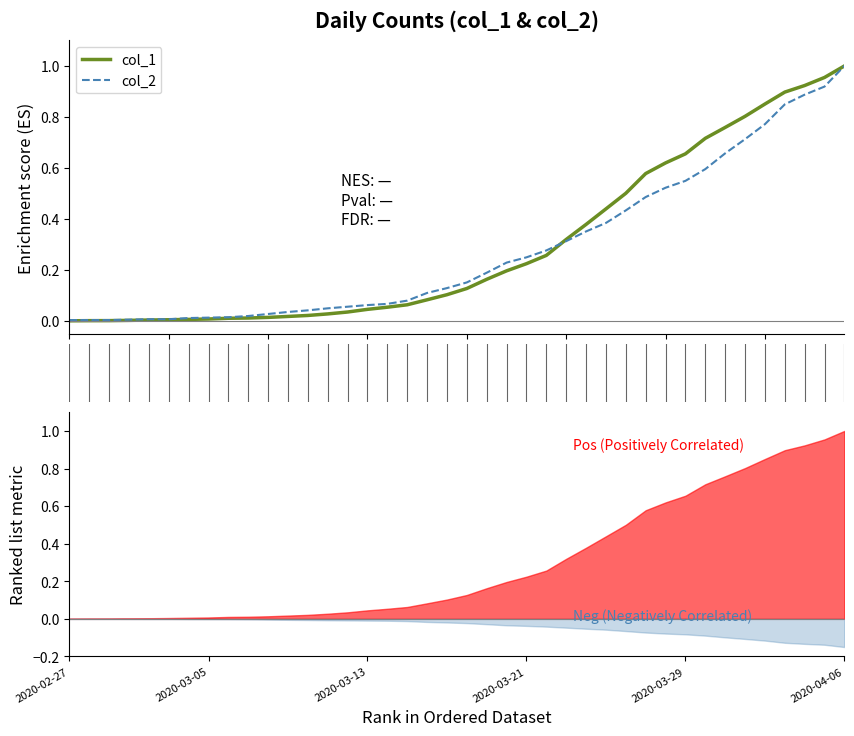

Reading left to right, transcribe all the data shown in this chart.

col_1: 0.0	0.0	0.0	0.0	0.0	0.0	0.0	0.0	0.0	0.0	0.0	0.0	0.0	0.0	0.0	0.0	0.1	0.1	0.1	0.1	0.1	0.2	0.2	0.2	0.3	0.3	0.4	0.4	0.5	0.6	0.6	0.7	0.7	0.8	0.8	0.9	0.9	0.9	1.0	1.0
col_2: 0.0	0.0	0.0	0.0	0.0	0.0	0.0	0.0	0.0	0.0	0.0	0.0	0.0	0.0	0.1	0.1	0.1	0.1	0.1	0.1	0.2	0.2	0.2	0.2	0.3	0.3	0.4	0.4	0.4	0.5	0.5	0.5	0.6	0.7	0.7	0.8	0.8	0.9	0.9	1.0